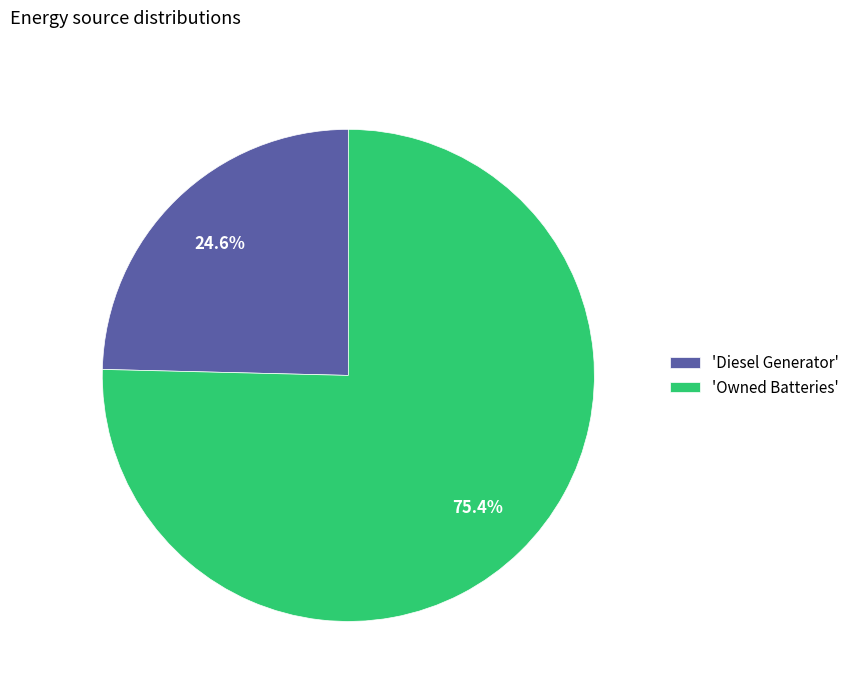

Does any single category account for the majority?

Yes